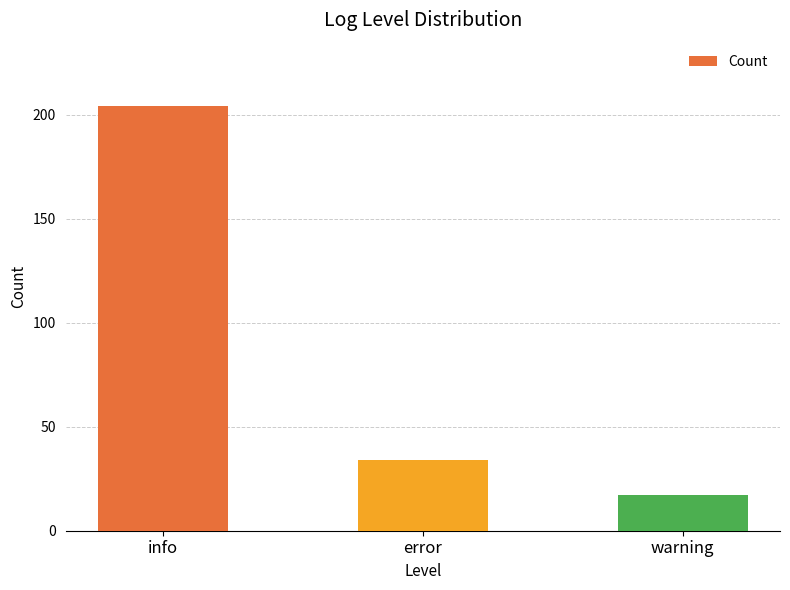

Which category has the highest value across all series?

info